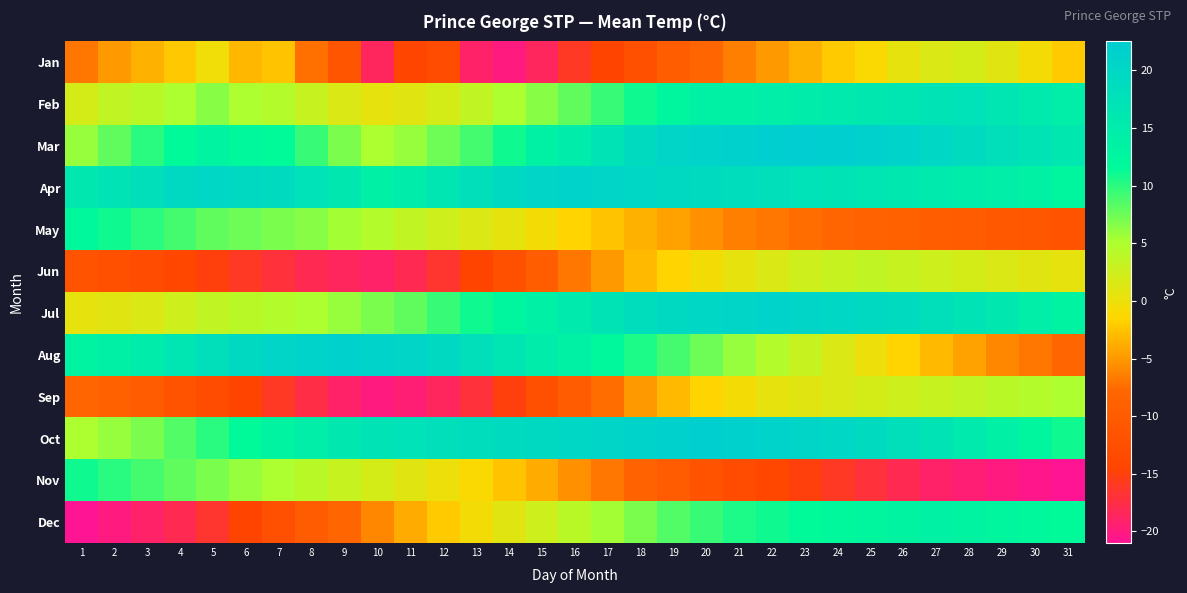

Which series changed the most between 19 and 25?

Aug